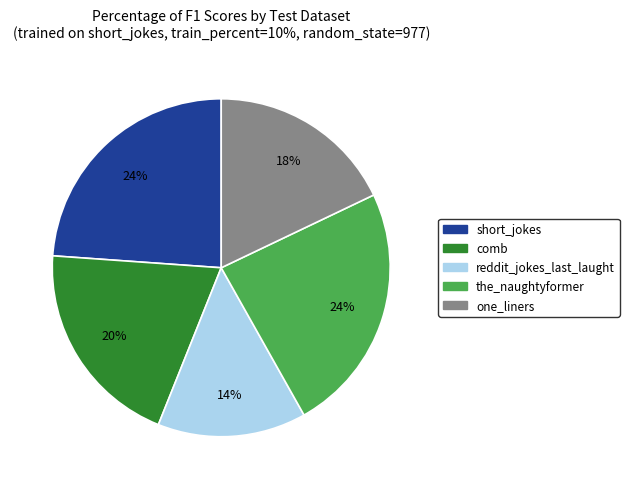

Which has a higher value, short_jokes or one_liners?

short_jokes